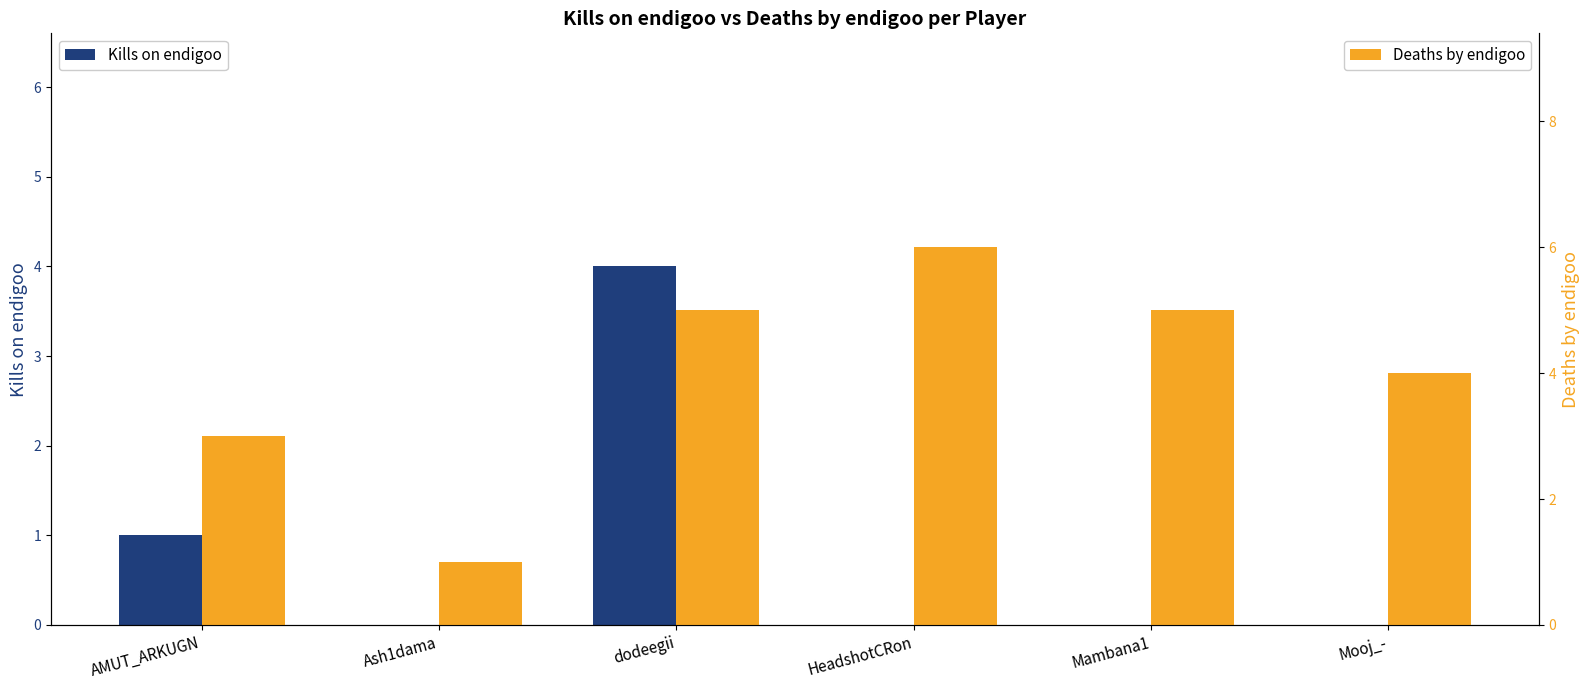

What is the label of the 3rd bar from the left?

dodeegii